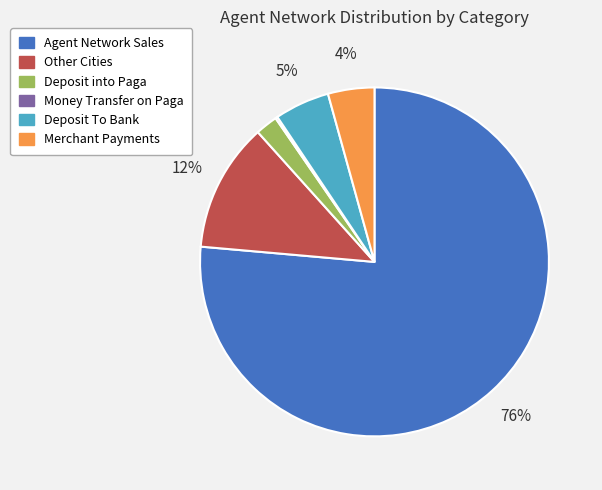

What is the largest slice in the pie chart?

Agent Network Sales